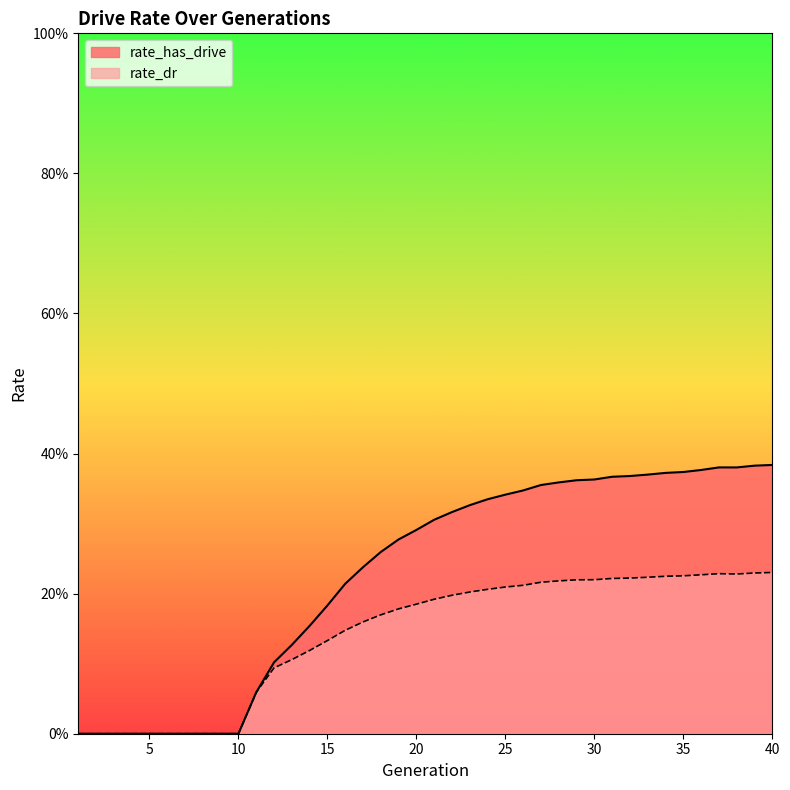

At which label does rate_has_drive reach its peak?

40